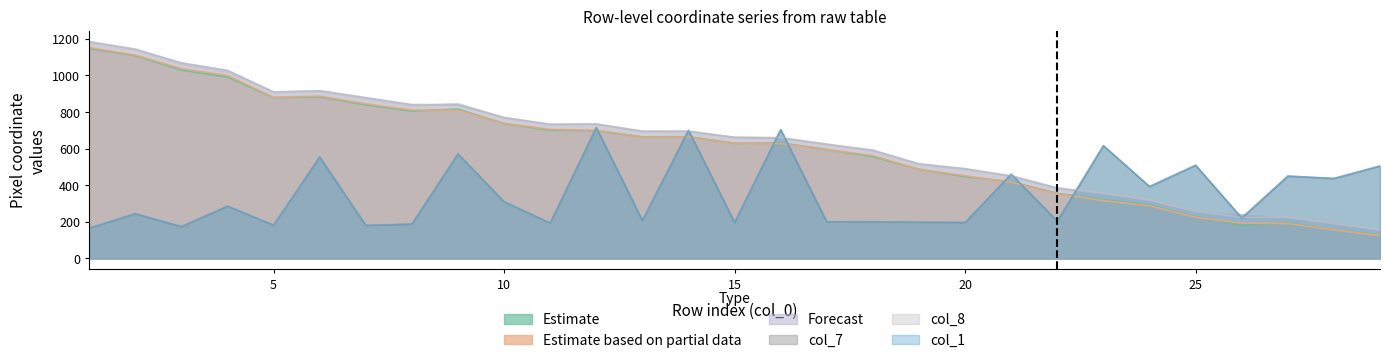

How many data points does each series have?

29